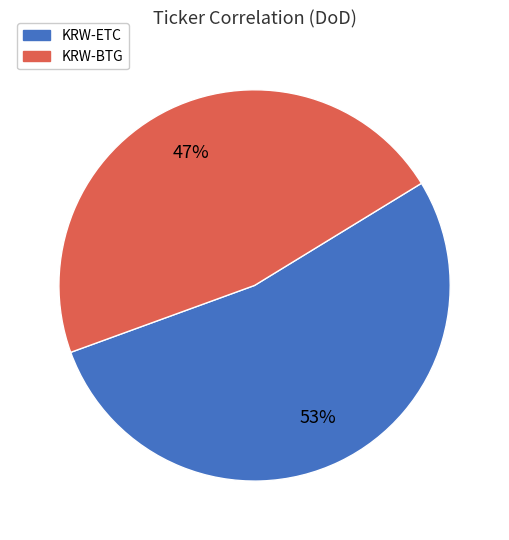

To the nearest percent, what is the average slice percentage?

50%